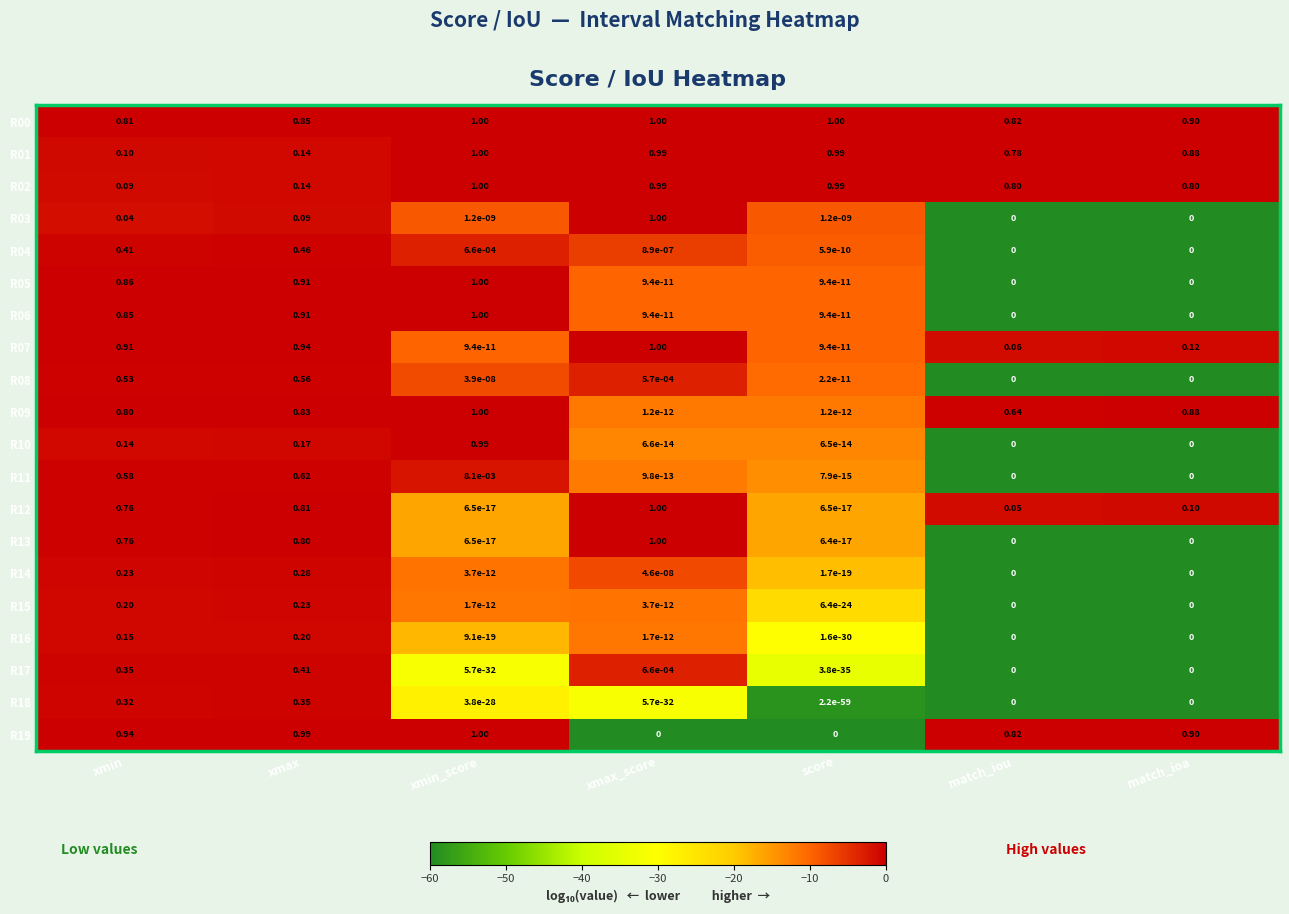

Is the value of R19 at match_ioa greater than the value of R01 at xmax?

Yes